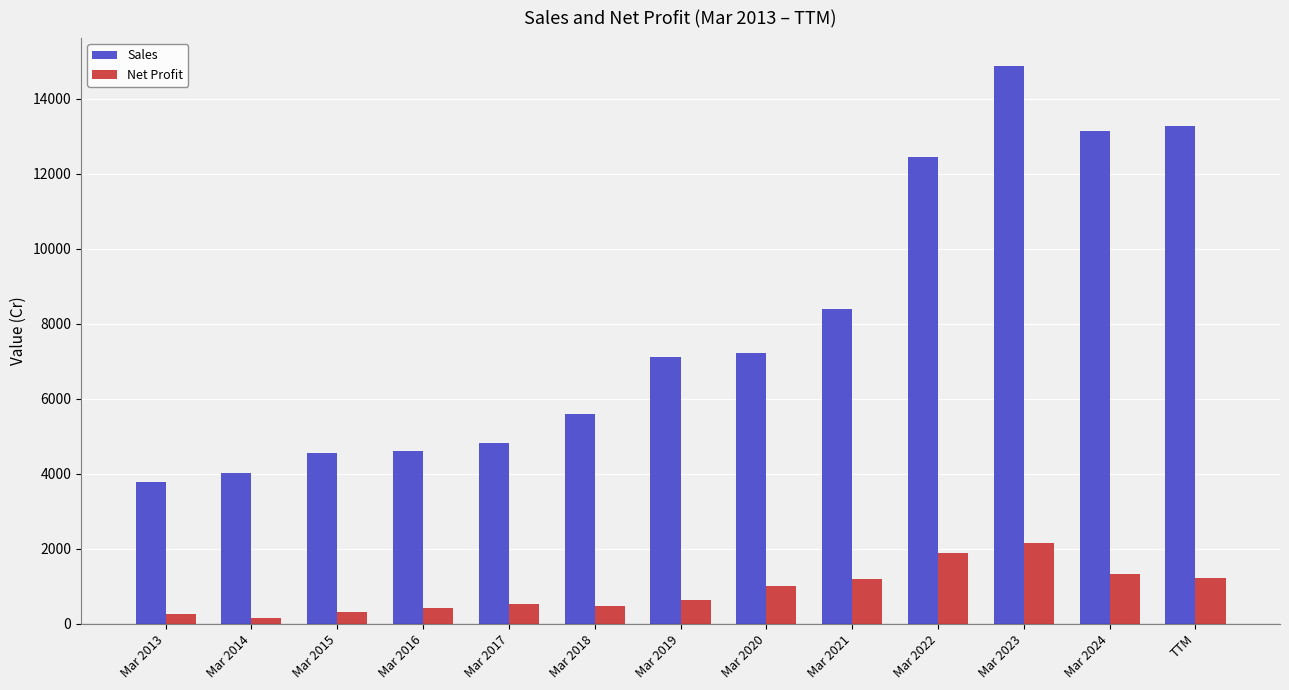

Does the chart contain stacked bars?

No